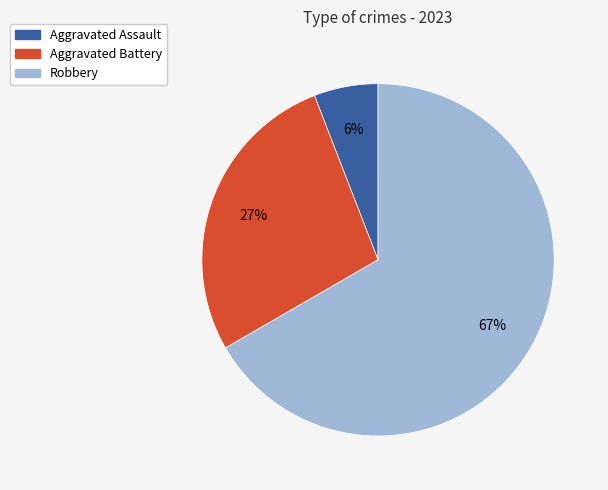

To the nearest percent, what is the average slice percentage?

33%